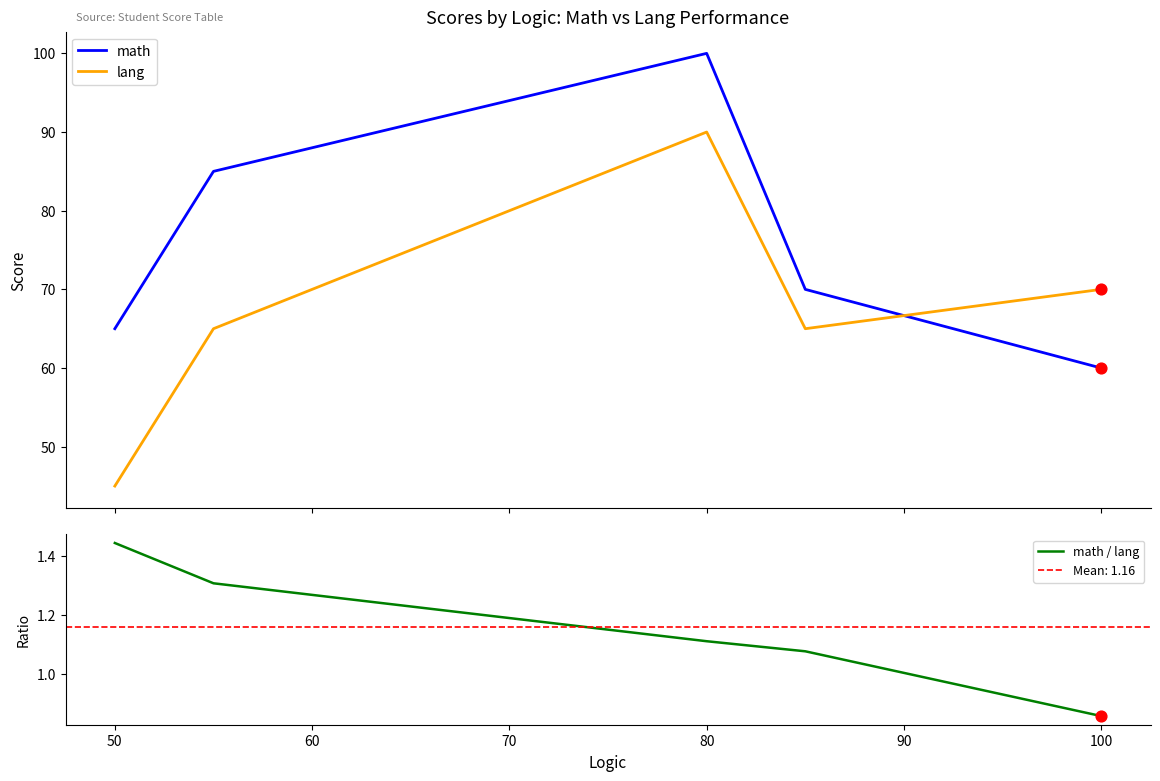

Which series contains the lowest Y value?

math / lang